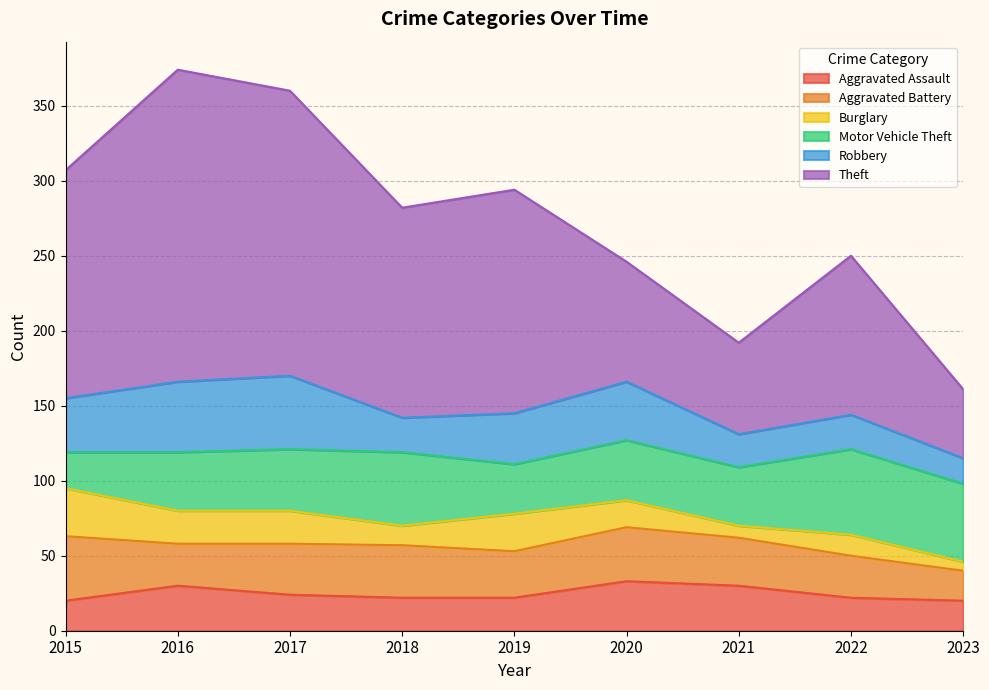

At 2020, list the series in order from smallest to largest.

Burglary, Aggravated Assault, Aggravated Battery, Robbery, Motor Vehicle Theft, Theft